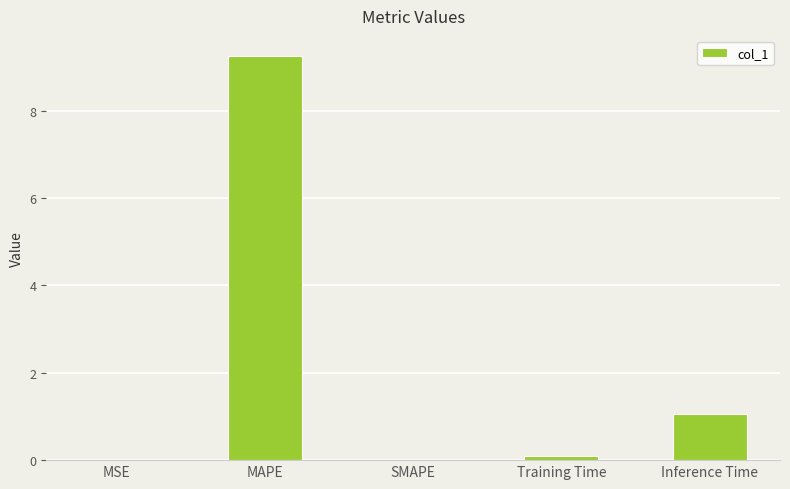

How many distinct data groups are displayed?

1